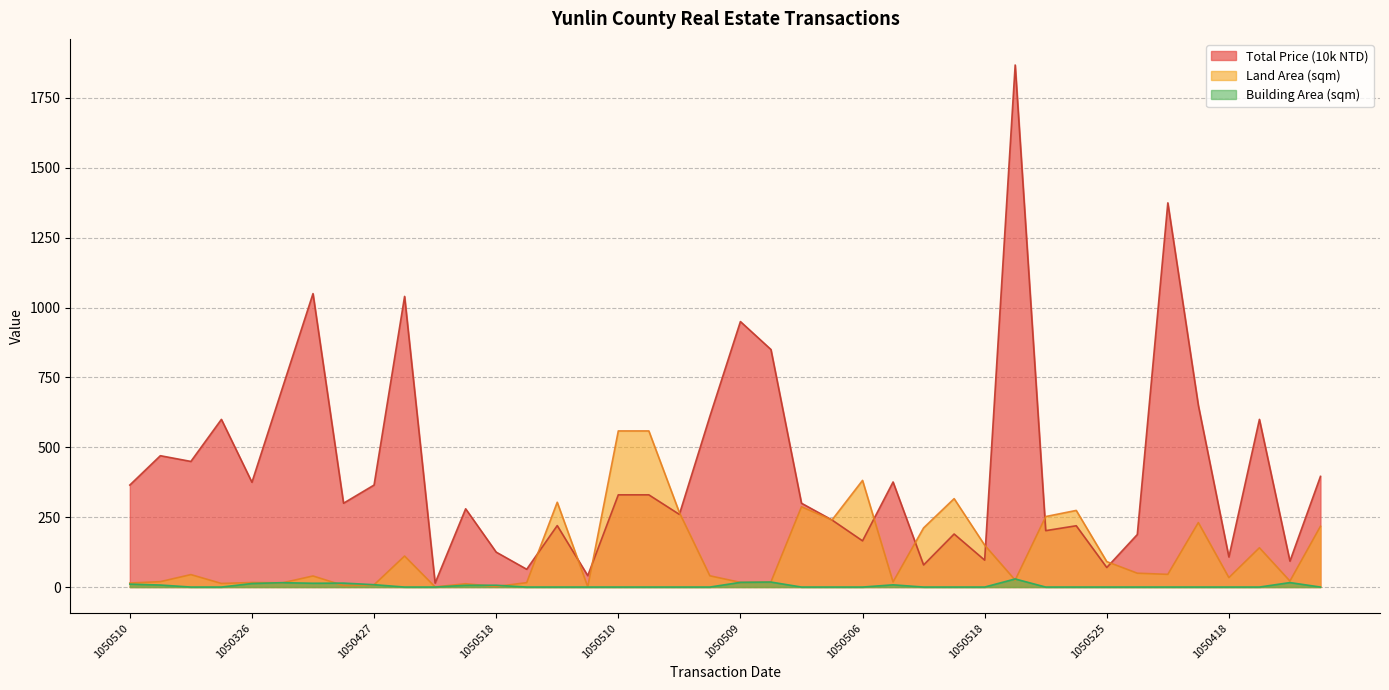

How many intersections are there between Land Area (sqm) and Total Price (10k NTD)?

10